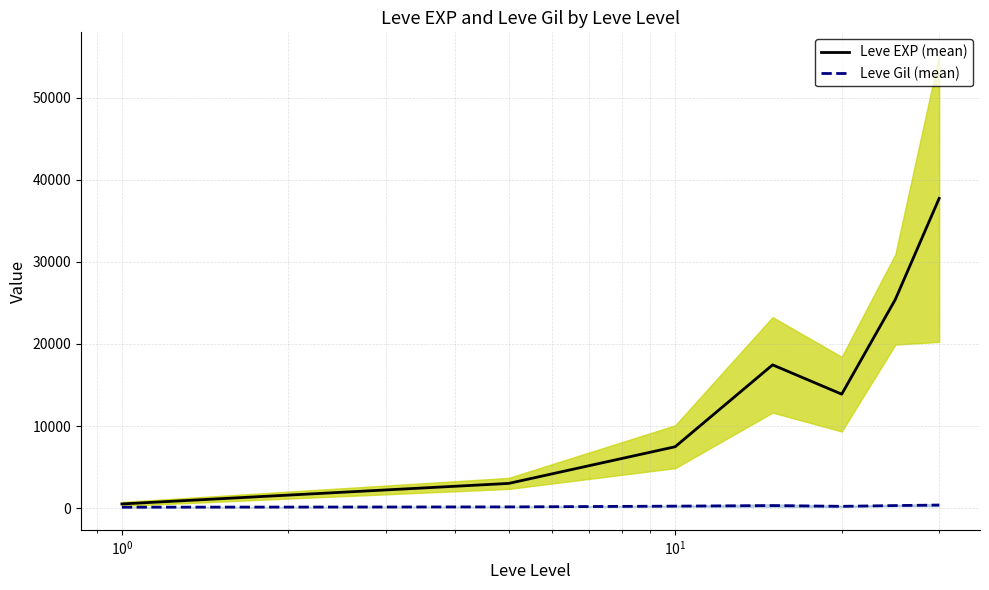

True or false: Leve EXP (mean) and Leve Gil (mean) cross at least once.

False